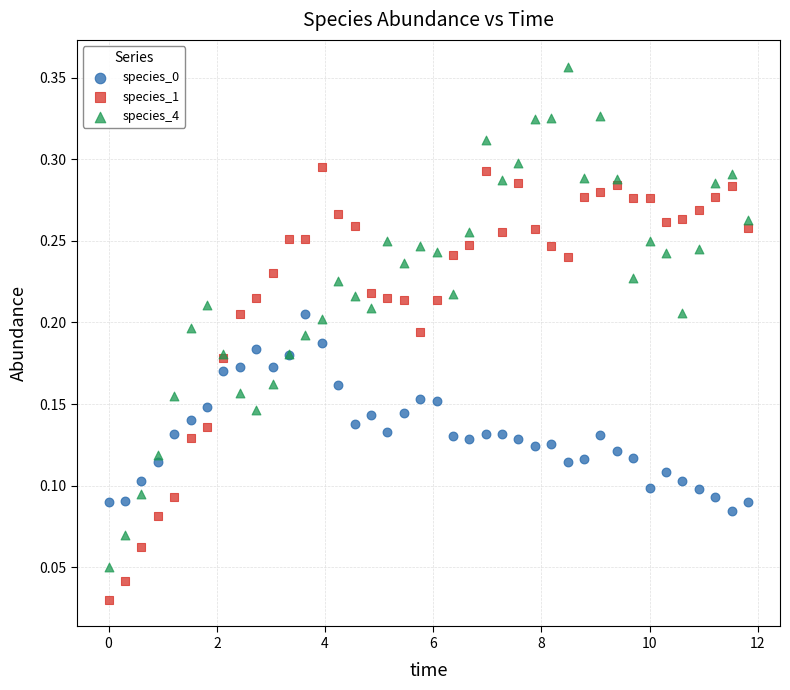

Which series contains the highest Y value?

species_4